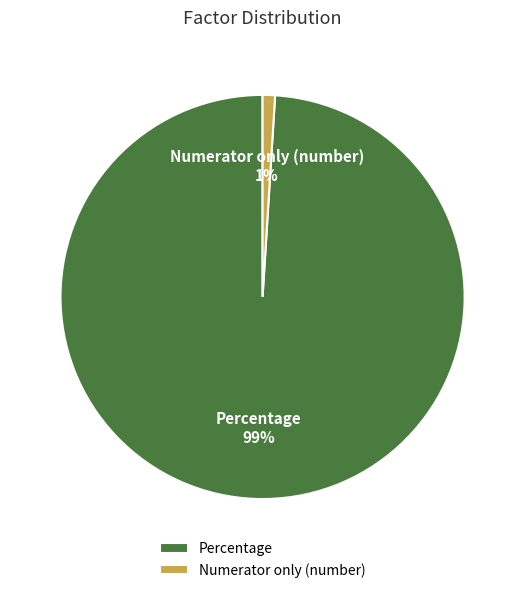

Is it true that Numerator only (number) is 1% of the pie?

True